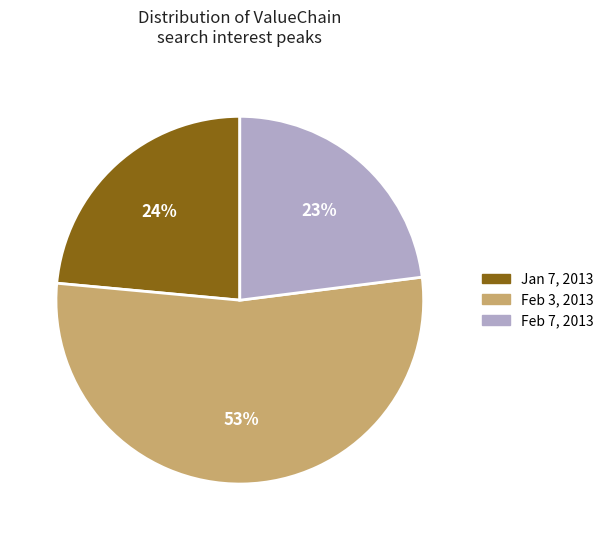

Combined, do Feb 3, 2013 and Feb 7, 2013 account for over 50%?

Yes